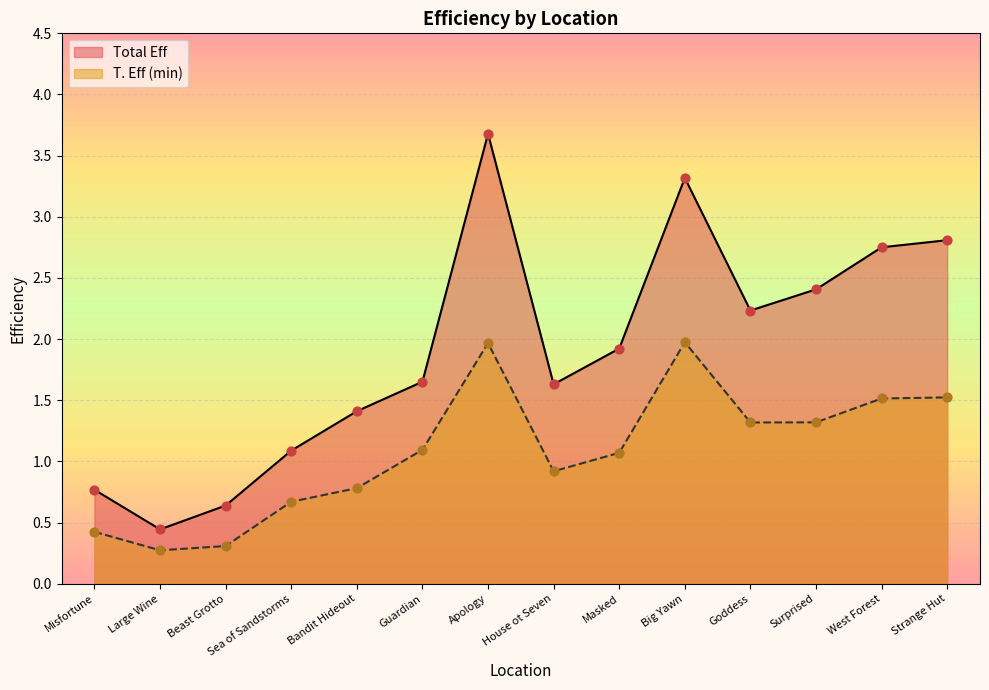

At how many categories does at least one series exceed 1?

11